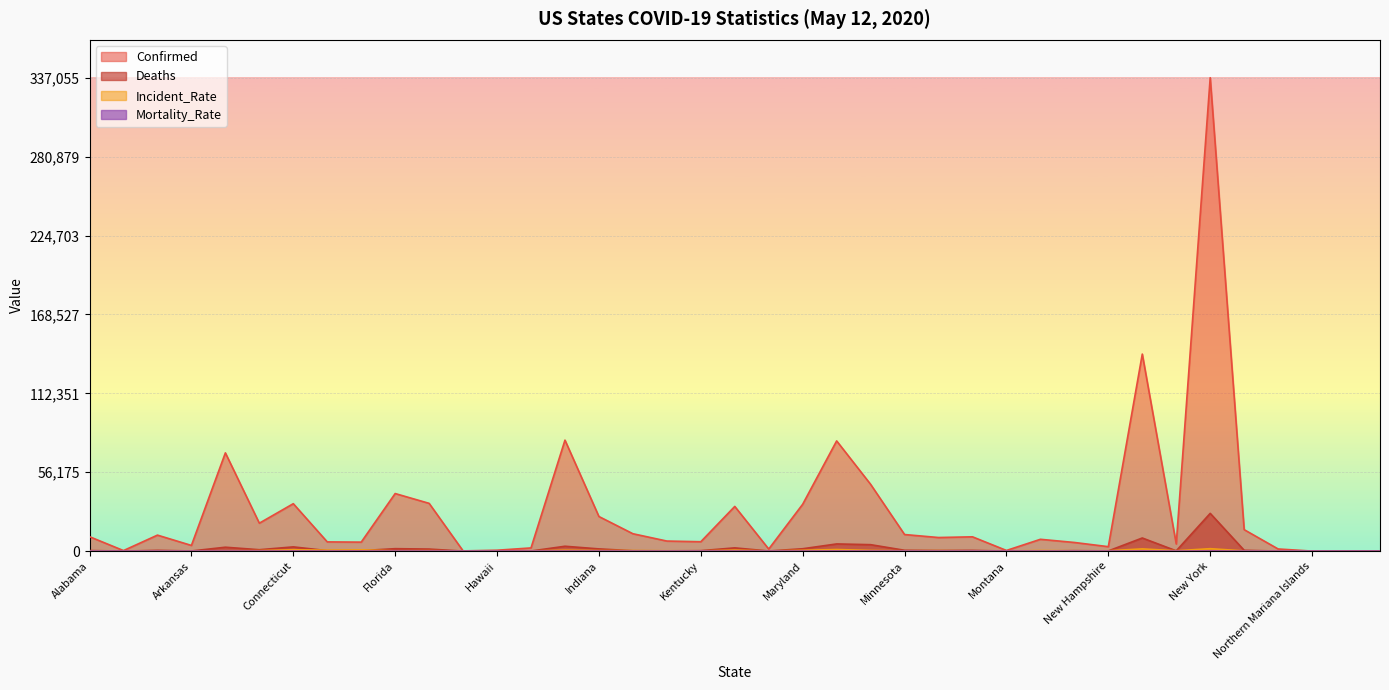

Which category has the lowest value in the Incident_Rate series?

Diamond Princess